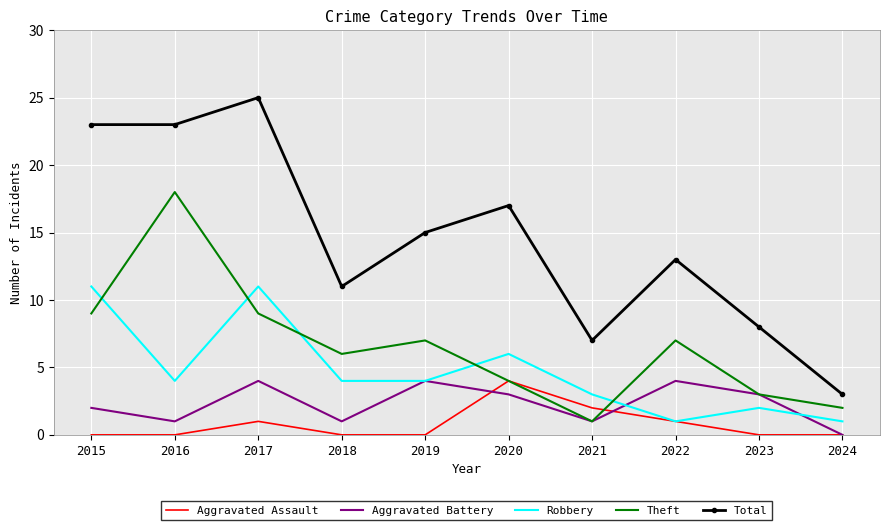

What is the maximum value shown in the chart?

25